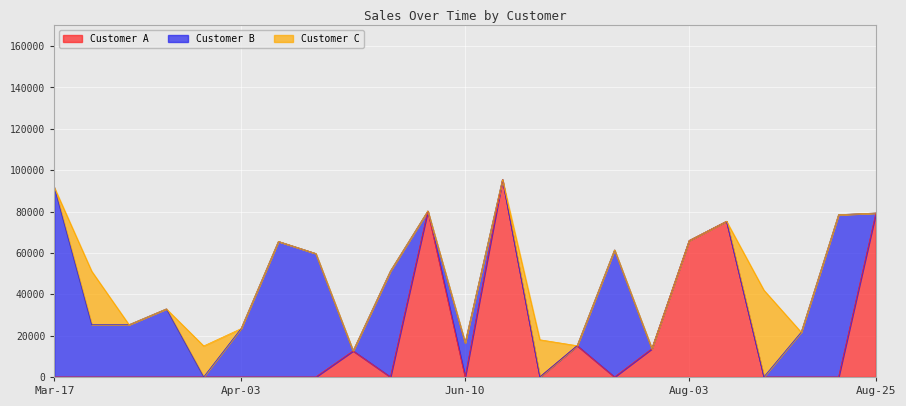

What is the highest value of the Customer A series?

95454